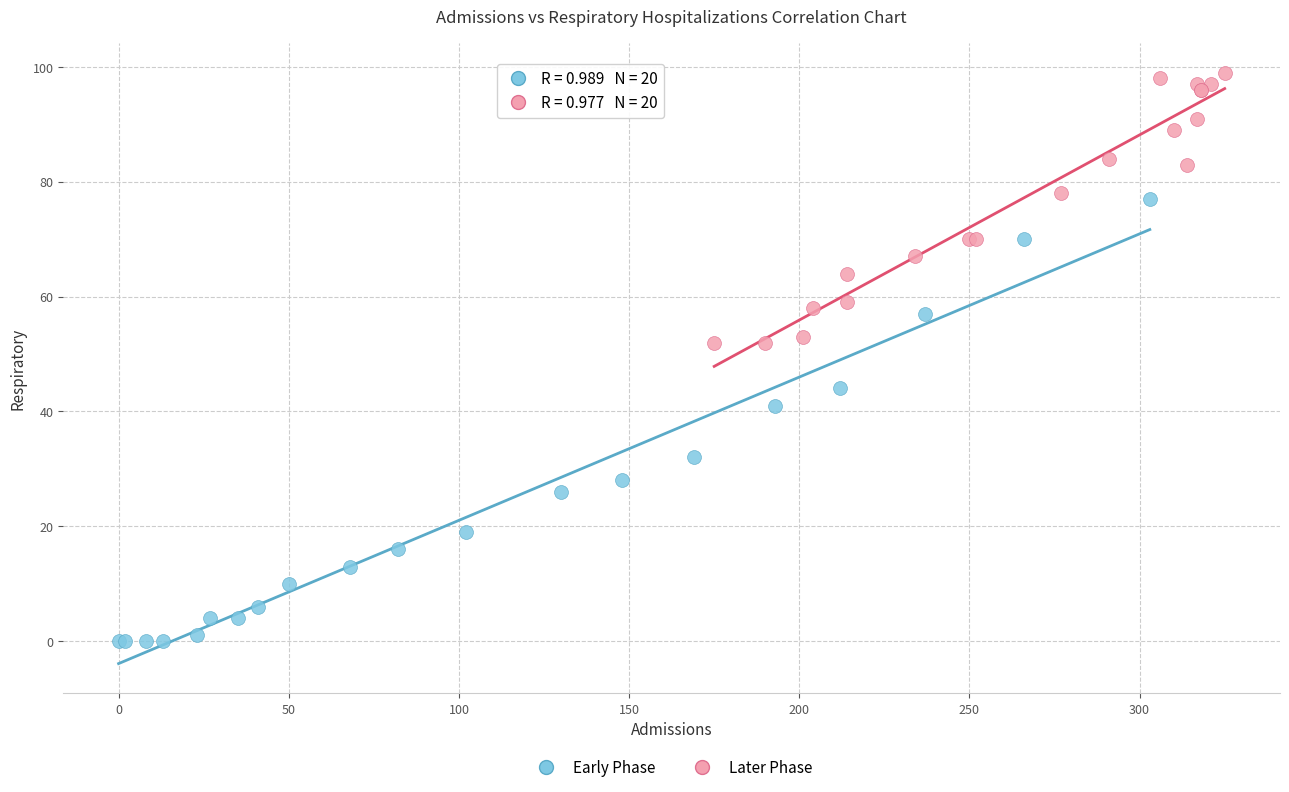

Which series contains the lowest Y value?

Early Phase